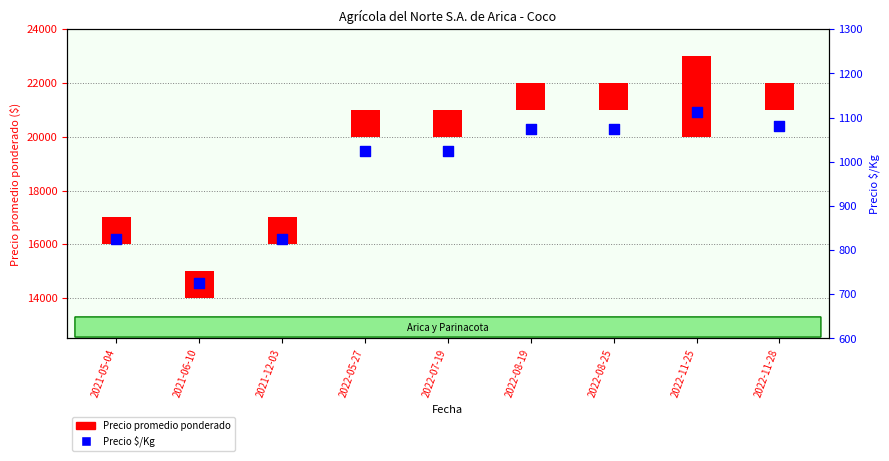

At which category is the sum across all series the highest?

2022-11-25